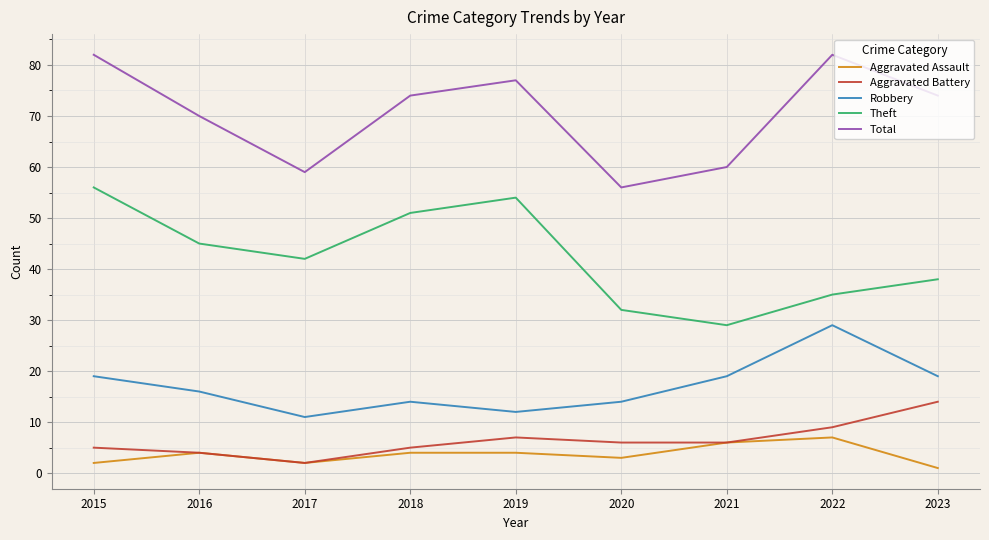

Reading left to right, transcribe all the data shown in this chart.

Aggravated Assault: 2	4	2	4	4	3	6	7	1
Aggravated Battery: 5	4	2	5	7	6	6	9	14
Robbery: 19	16	11	14	12	14	19	29	19
Theft: 56	45	42	51	54	32	29	35	38
Total: 82	70	59	74	77	56	60	82	74